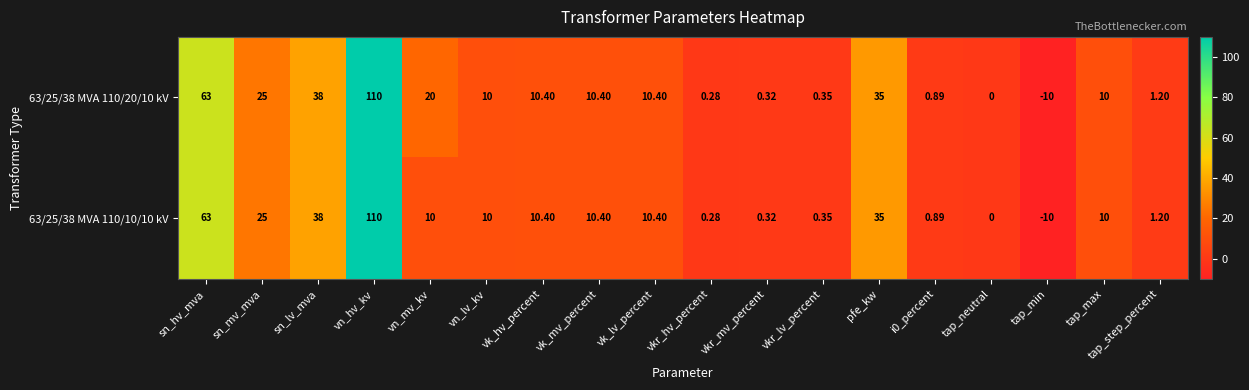

Where is 63/25/38 MVA 110/20/10 kV nearest to the value 50?

sn_lv_mva